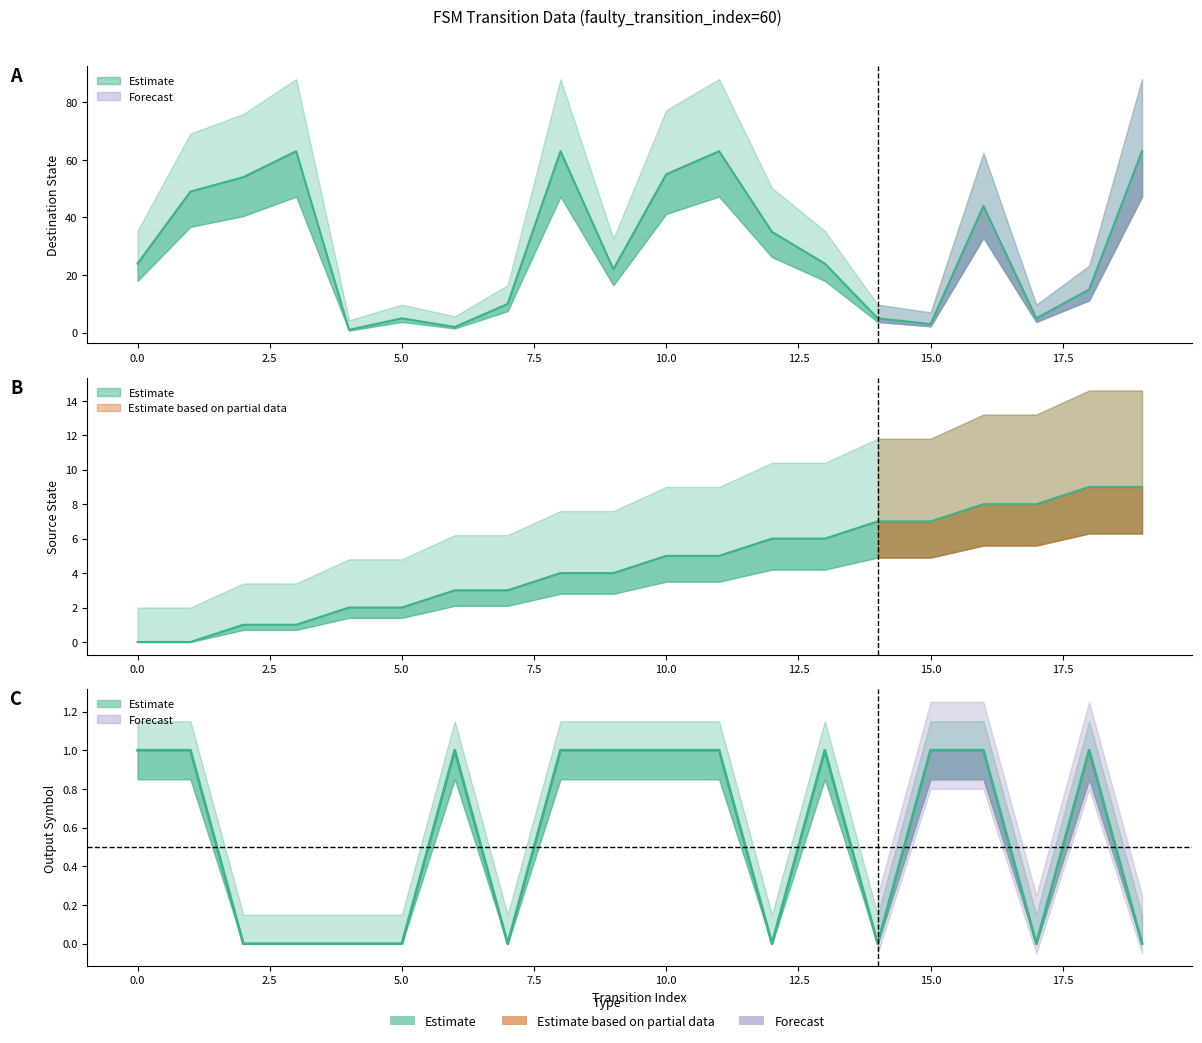

What is the value of the output_symbol point at the 7th from the left?

1